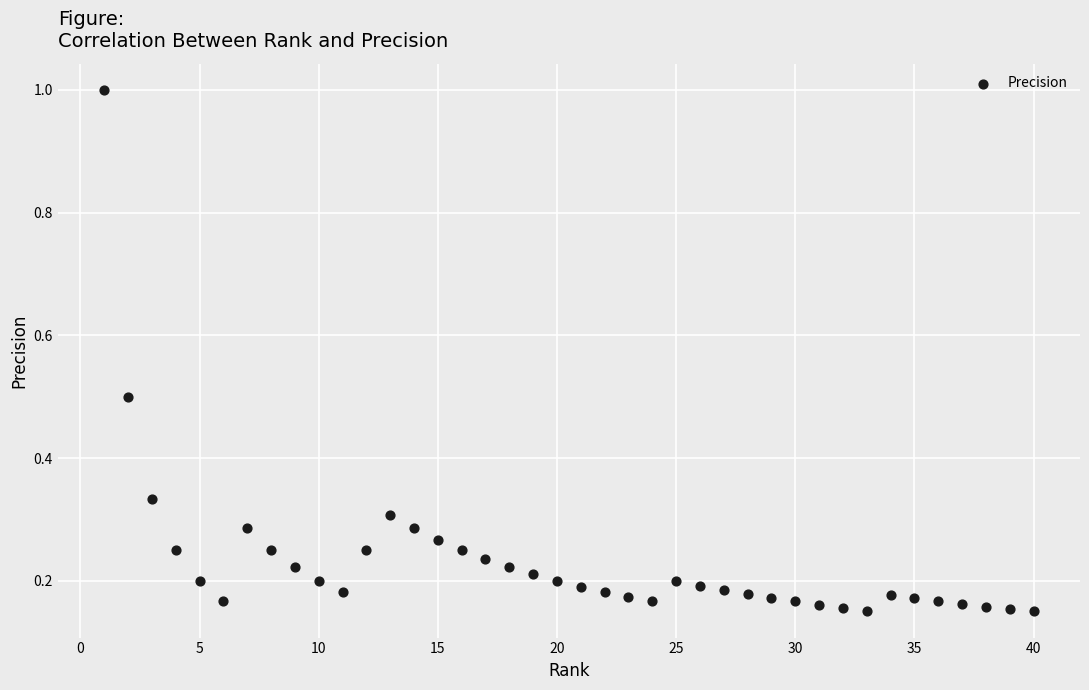

What is the range of X values (max minus min)?

39.0